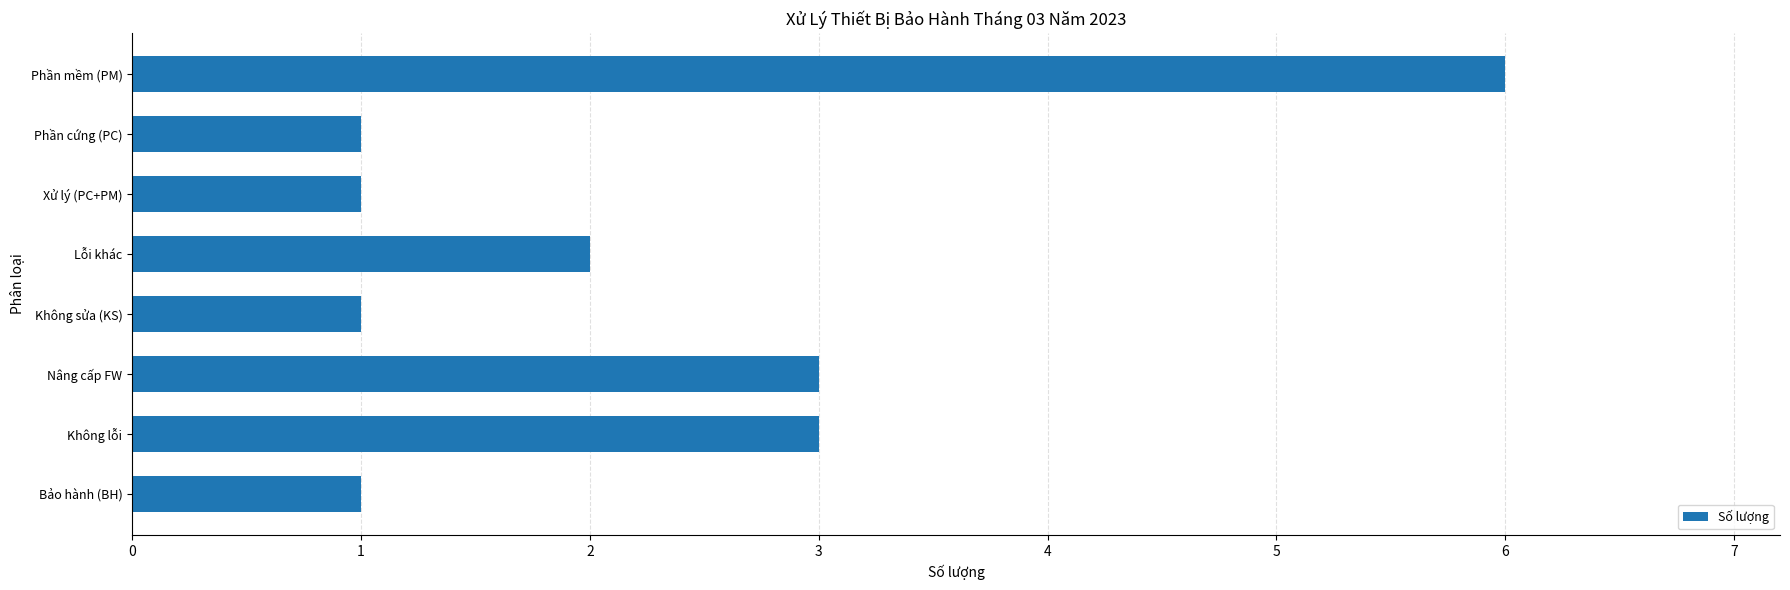

What is the change in value from Xử lý (PC+PM) to Lỗi khác?

+1